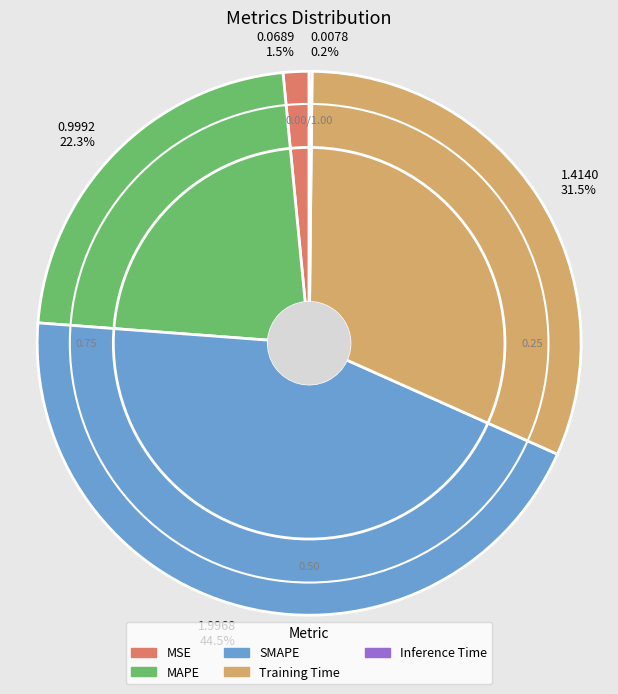

Which has a higher value, 0.0689 1.5% or 0.9992 22.3%?

0.9992 22.3%